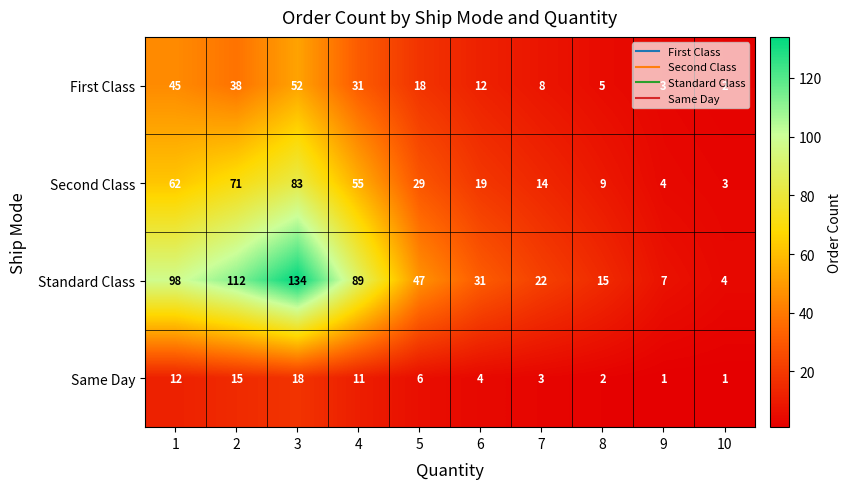

The Second Class series shows 15 at 8. True or false?

False